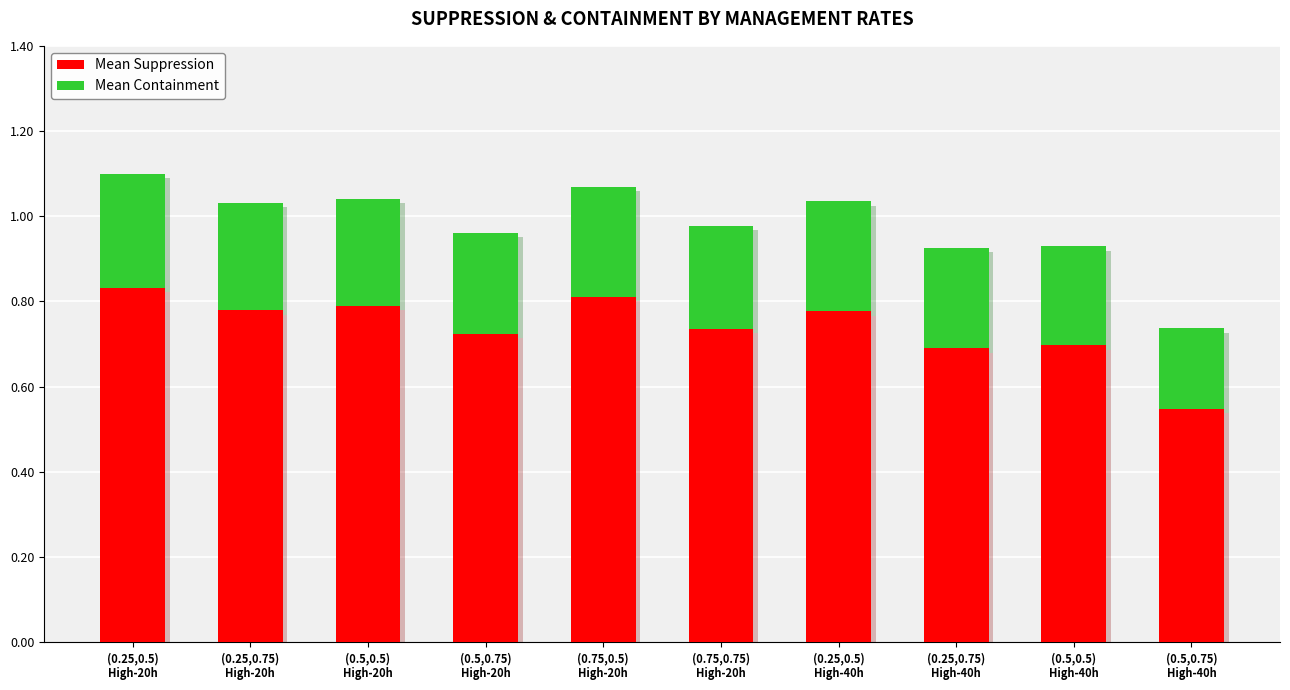

How many Mean Suppression values are between 0 and 1?

10